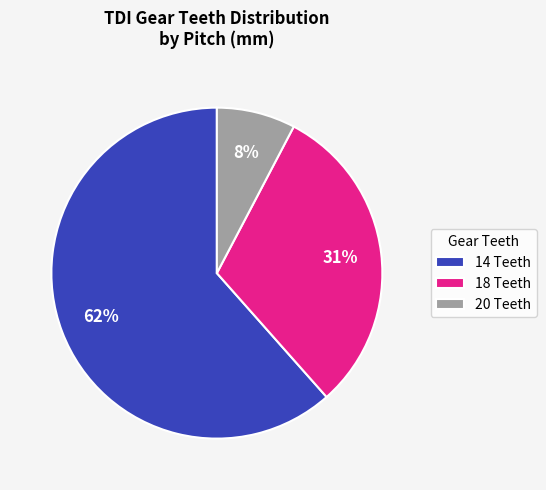

Which has a higher value, 20 Teeth or 18 Teeth?

18 Teeth